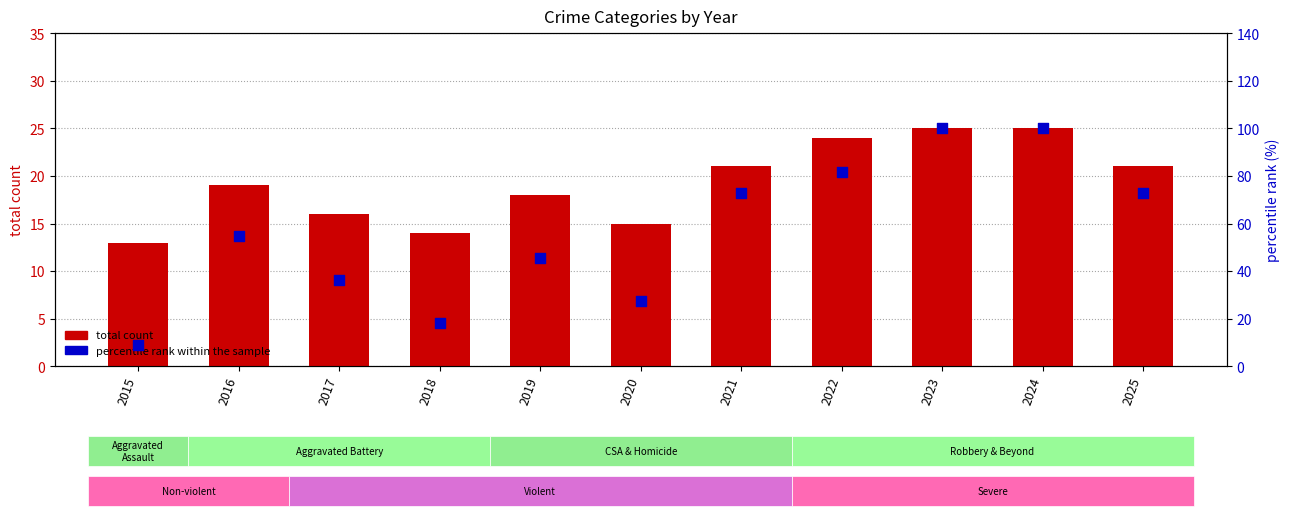

Which series has the largest Y range (max minus min)?

percentile rank within the sample